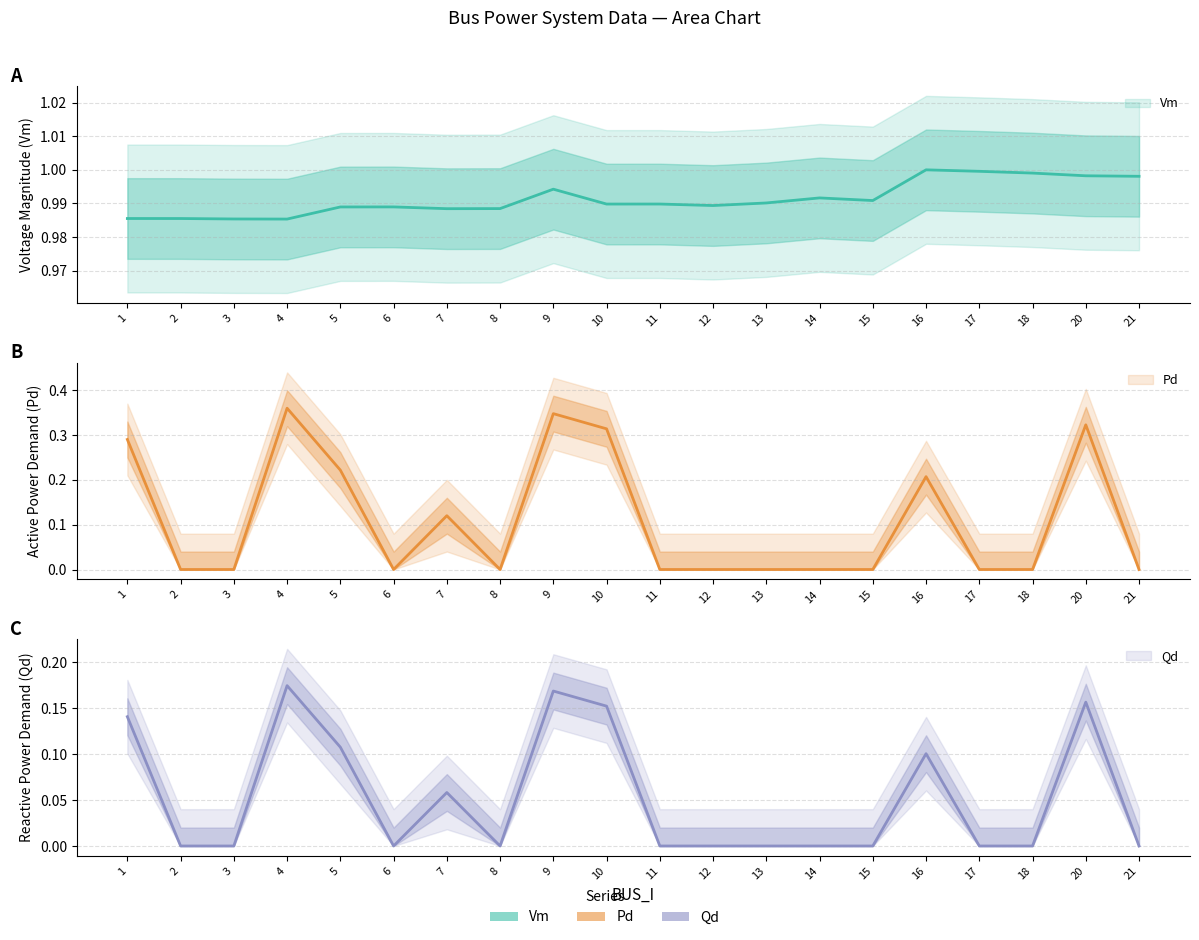

True or false: Vm has more than 1 interior local peaks.

True